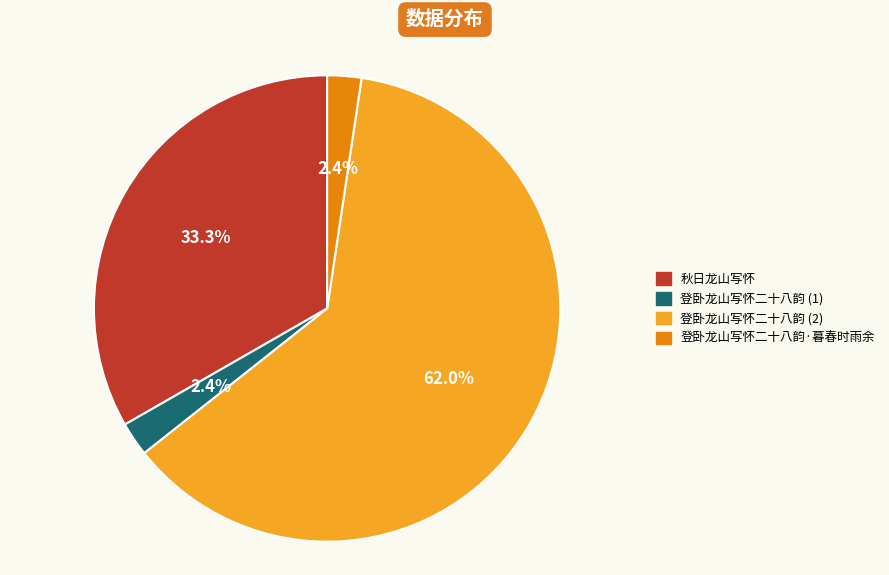

Does any single category account for the majority?

Yes